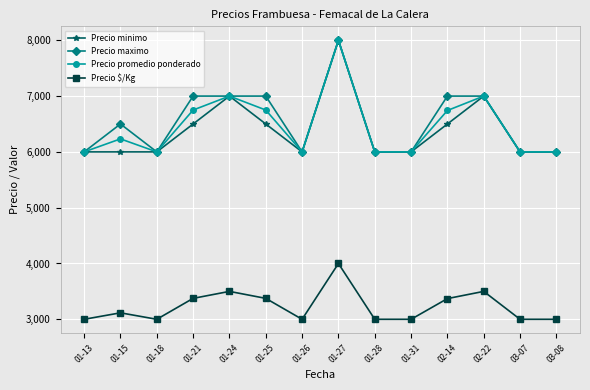

At which category does the chart reach its peak across all series?

01-27